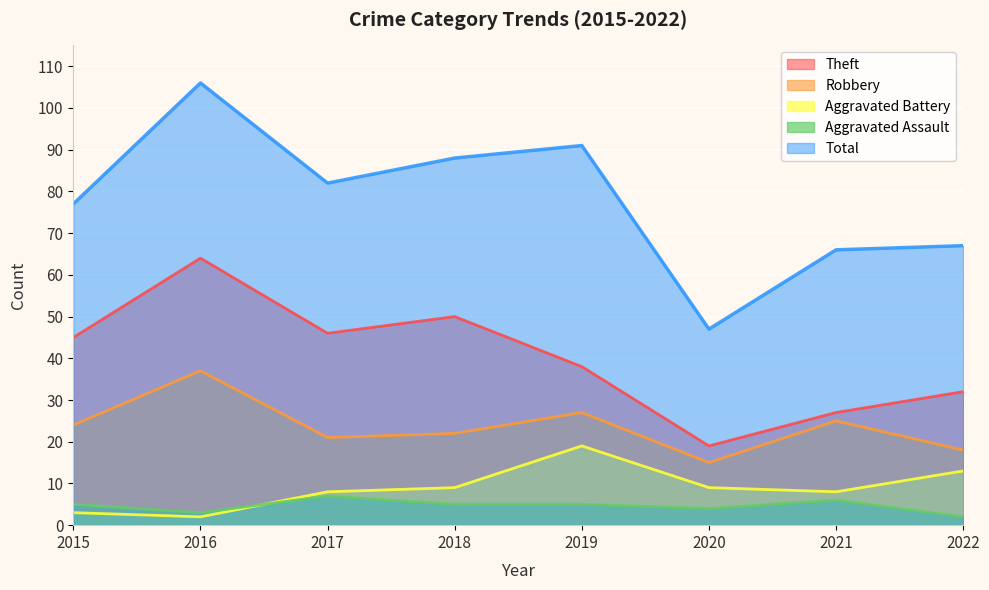

What is the sum of all Robbery values?

189